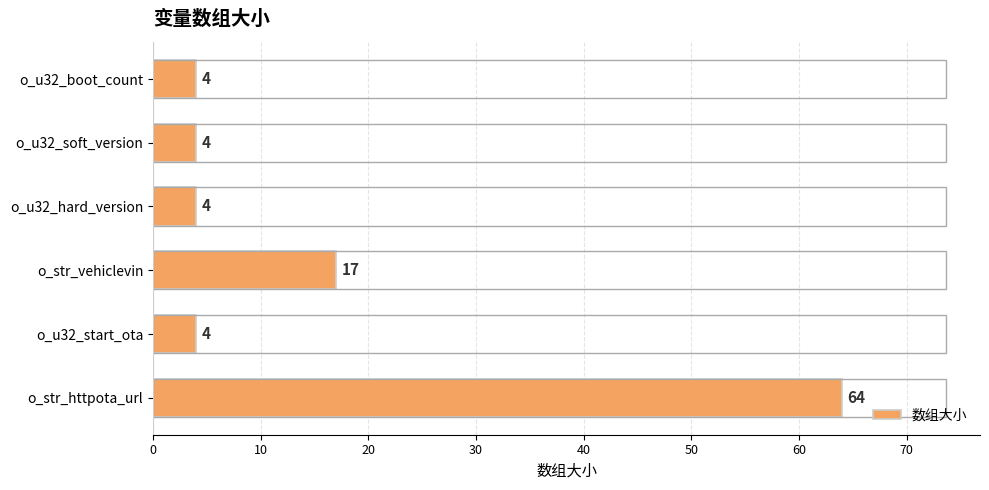

The chart shows a value of 4 at o_u32_soft_version. True or false?

True